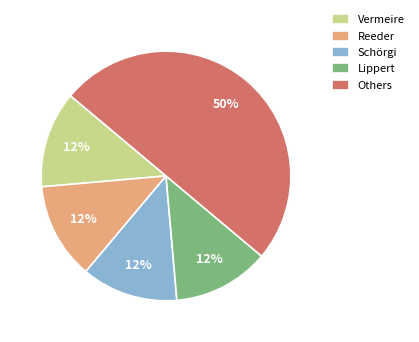

Which slice is the largest?

Others